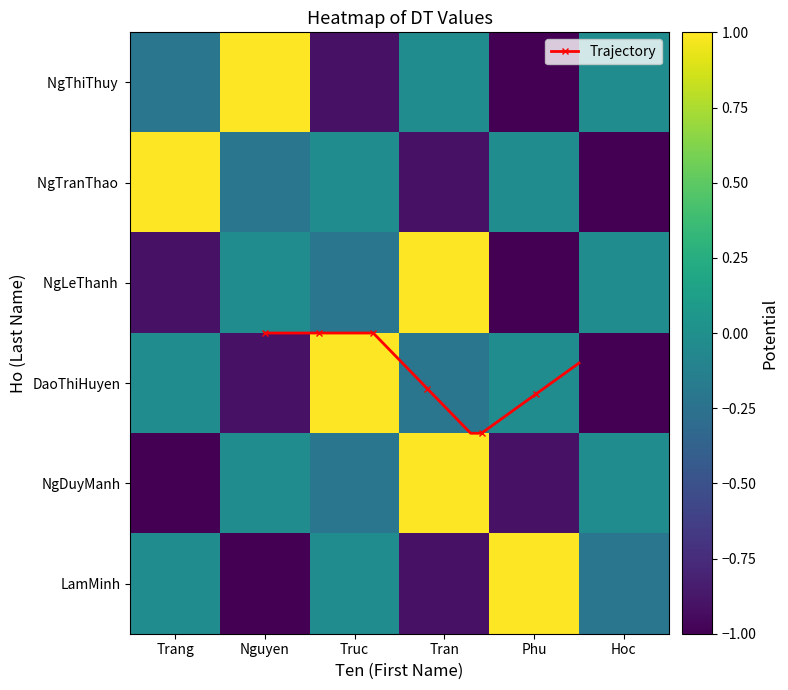

What is the sum of all LamMinh values?

-1.2